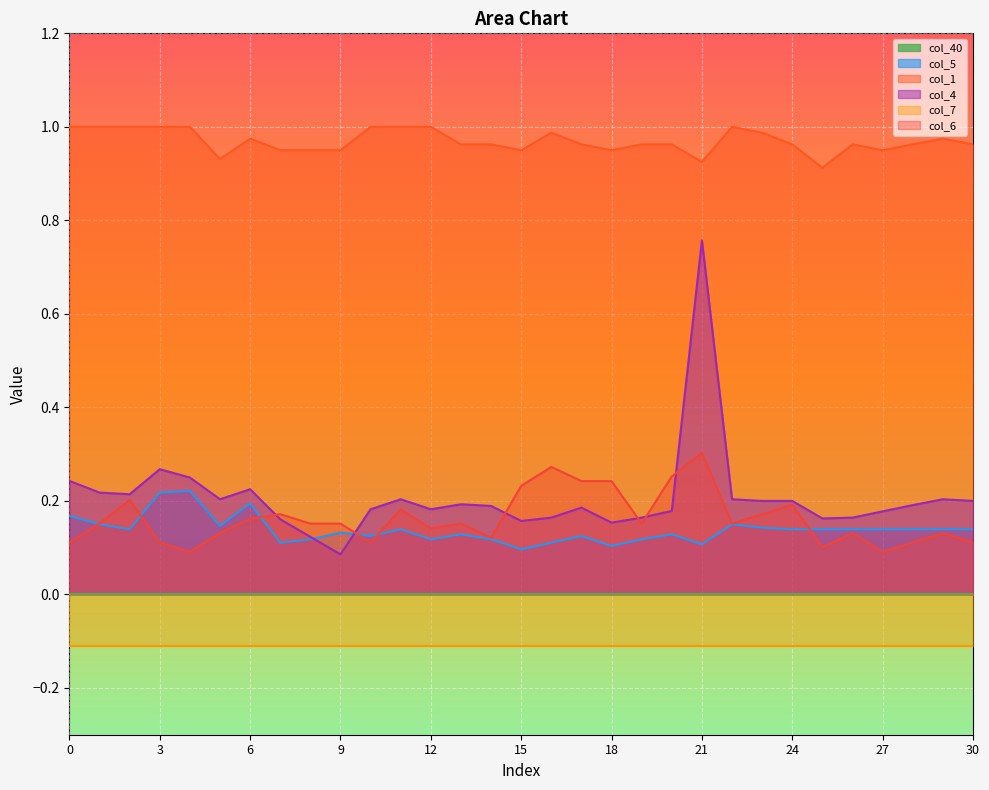

Which category has the highest value in the col_6 series?

21